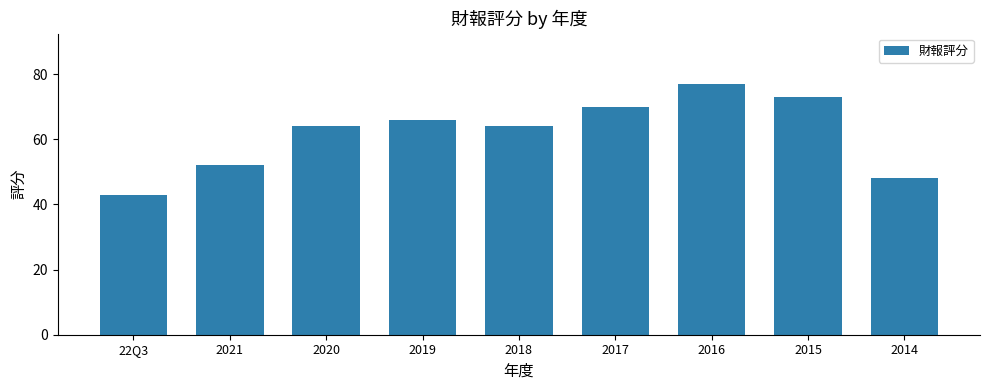

True or false: the data shows 37 at 2018.

False